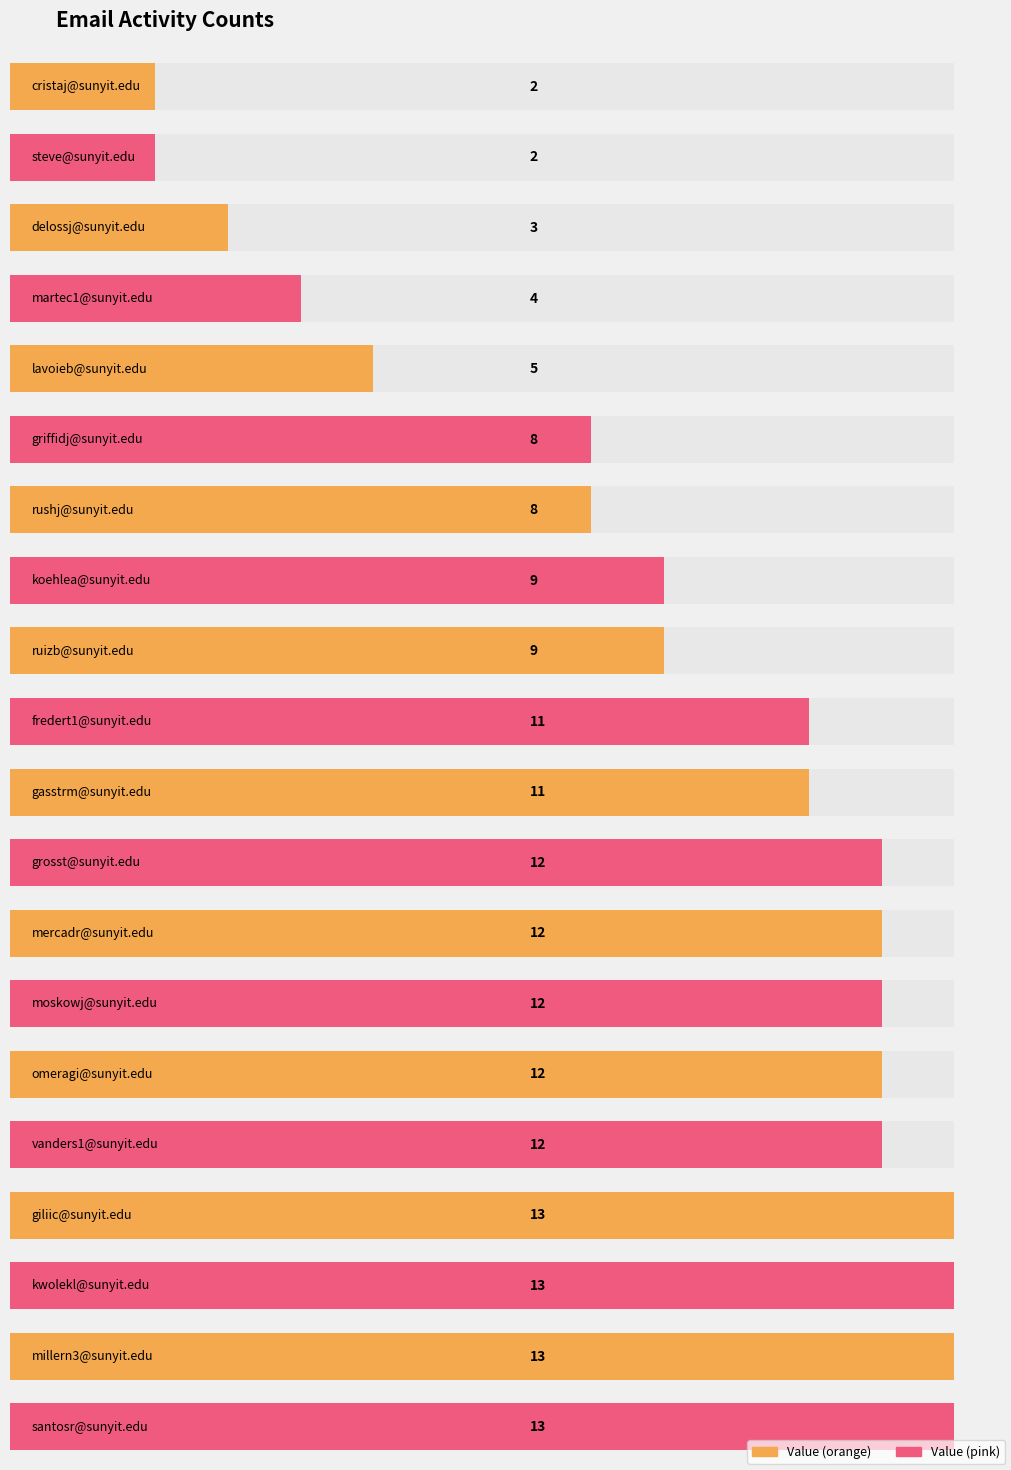

Which label corresponds to the smallest value in the chart?

cristaj@sunyit.edu